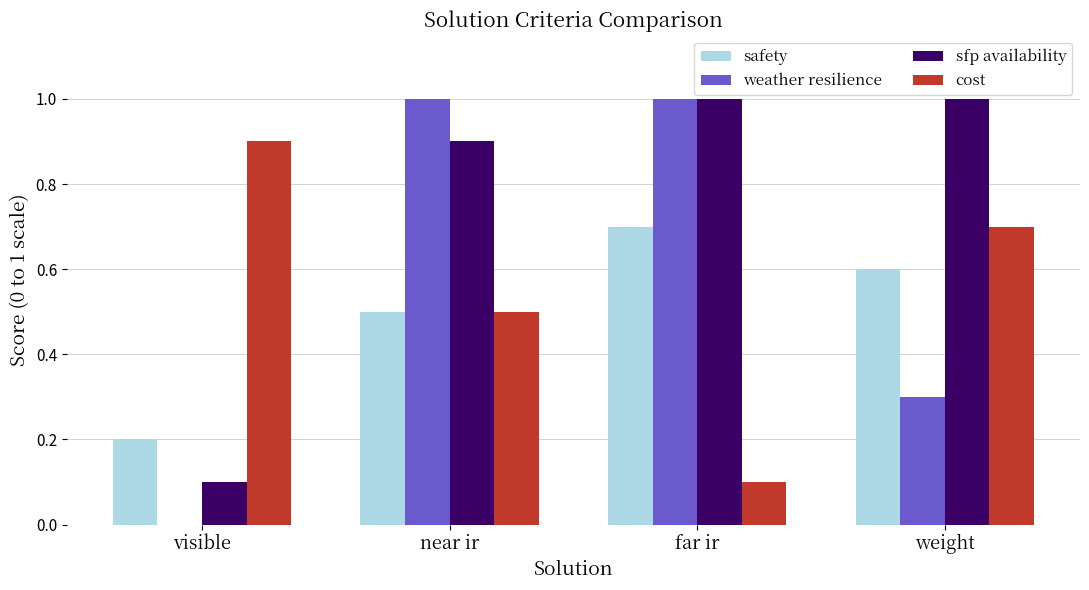

What is the difference between the cost values at weight and visible?

0.2